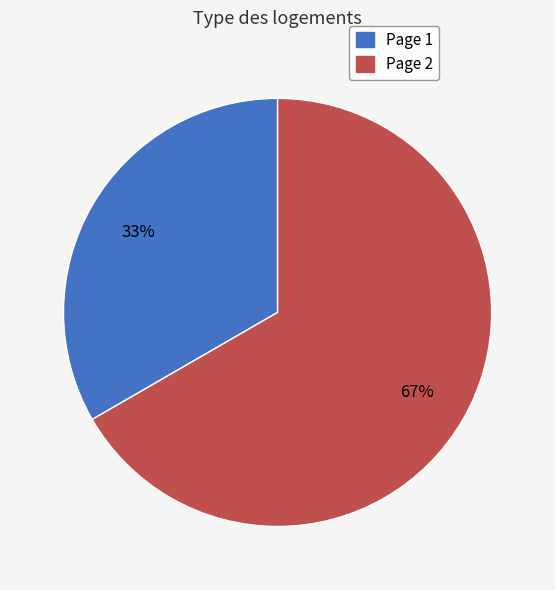

Between Page 1 and Page 2, which is larger?

Page 2